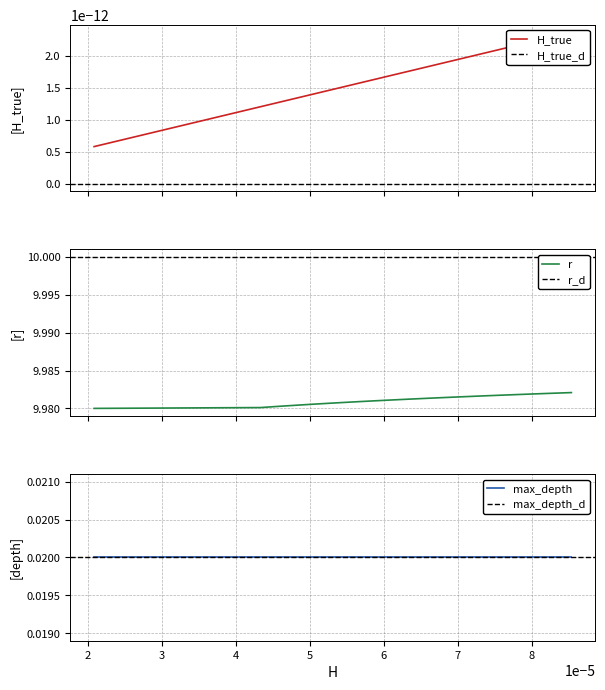

True or false: H_true and max_depth intersect in this chart.

False